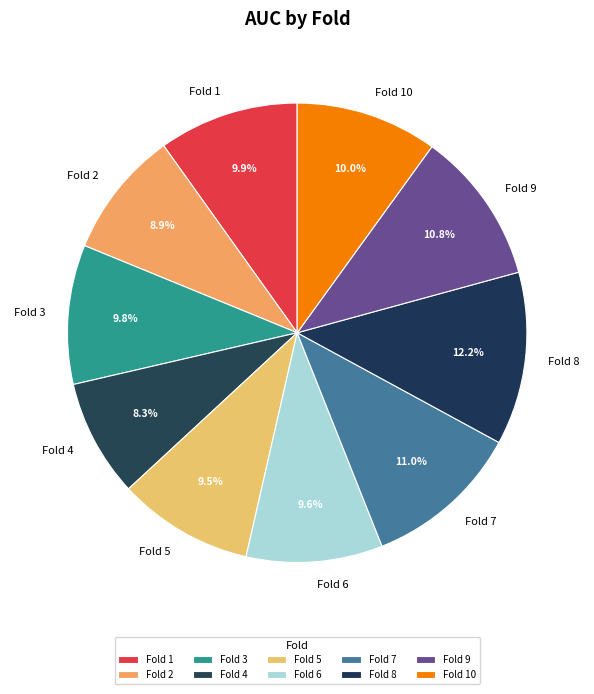

Does Fold 10 represent more than half of the total?

No